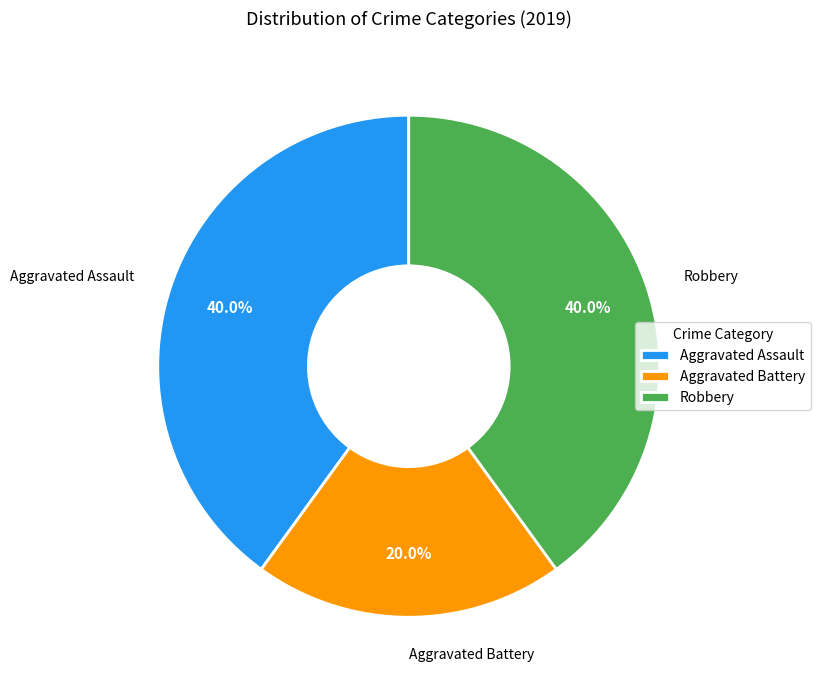

Count the number of slices in the pie.

3